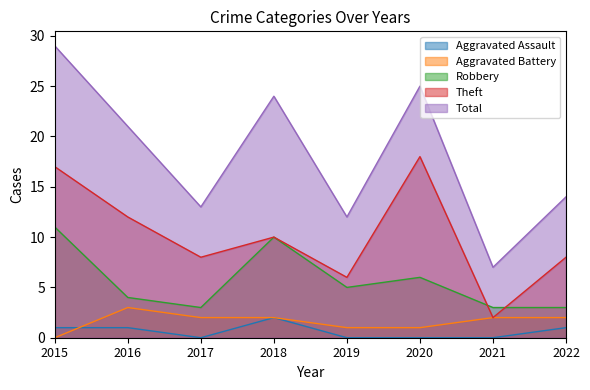

How many values in the Aggravated Assault series are below 1?

4